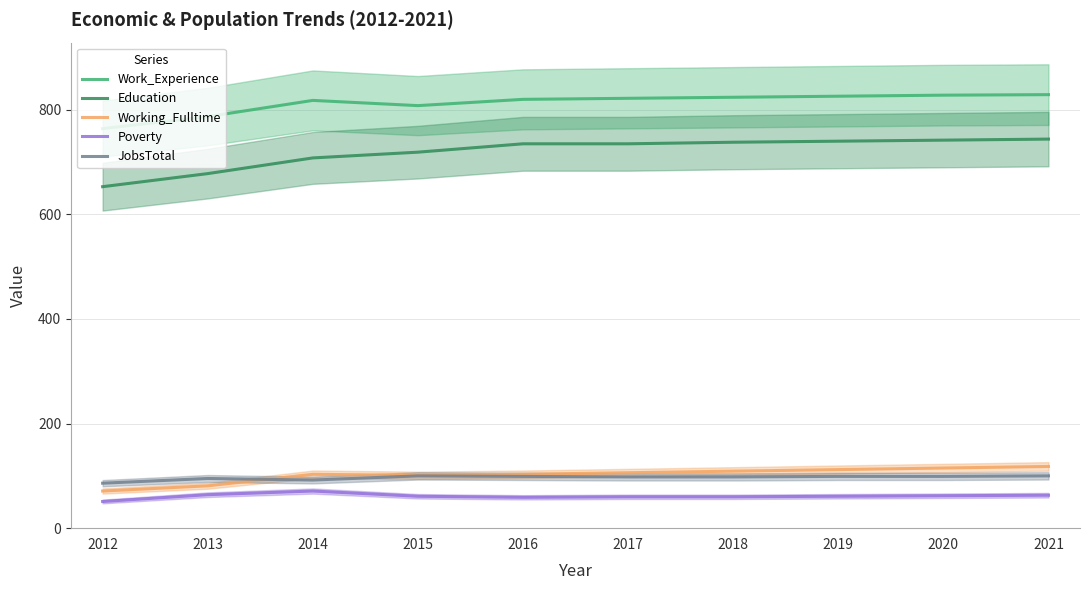

Where is the first local maximum for JobsTotal?

2013